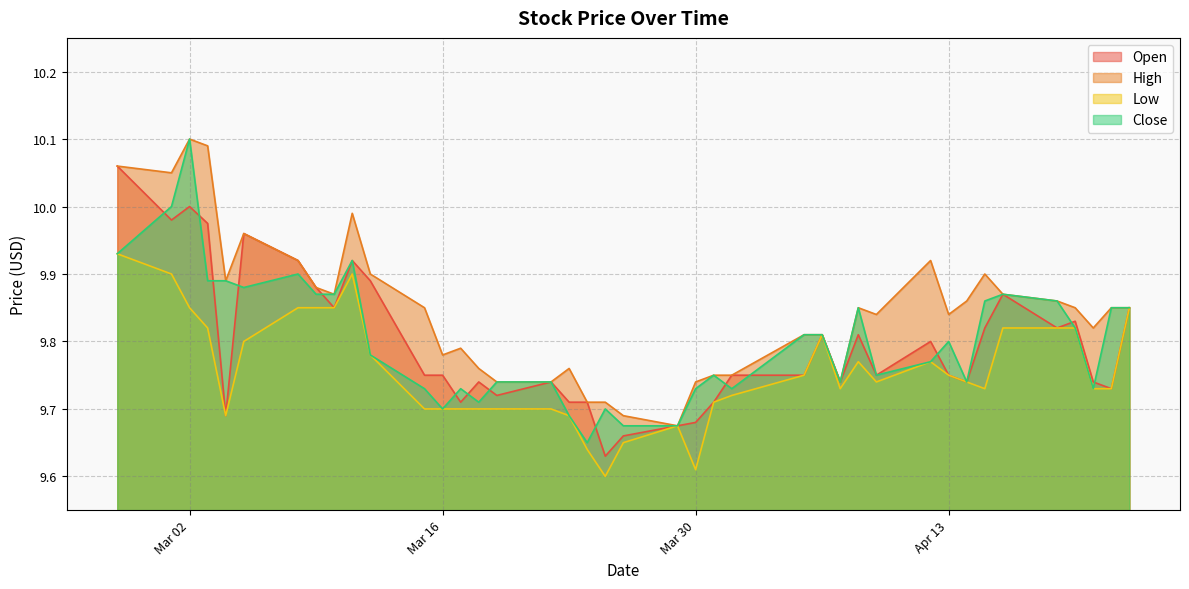

What is the difference between the Open values at 2021-03-01 and 2021-03-24?

0.3